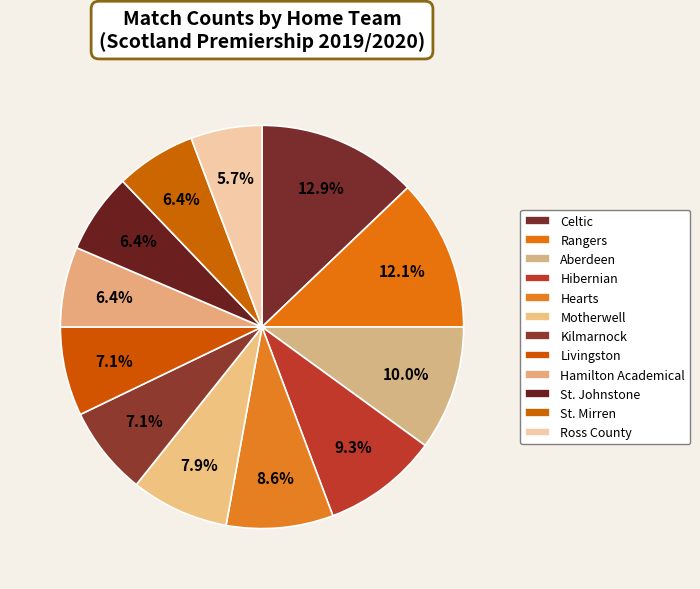

Rank the categories by value from highest to lowest.

Celtic, Rangers, Aberdeen, Hibernian, Hearts, Motherwell, Kilmarnock, Livingston, Hamilton Academical, St. Johnstone, St. Mirren, Ross County